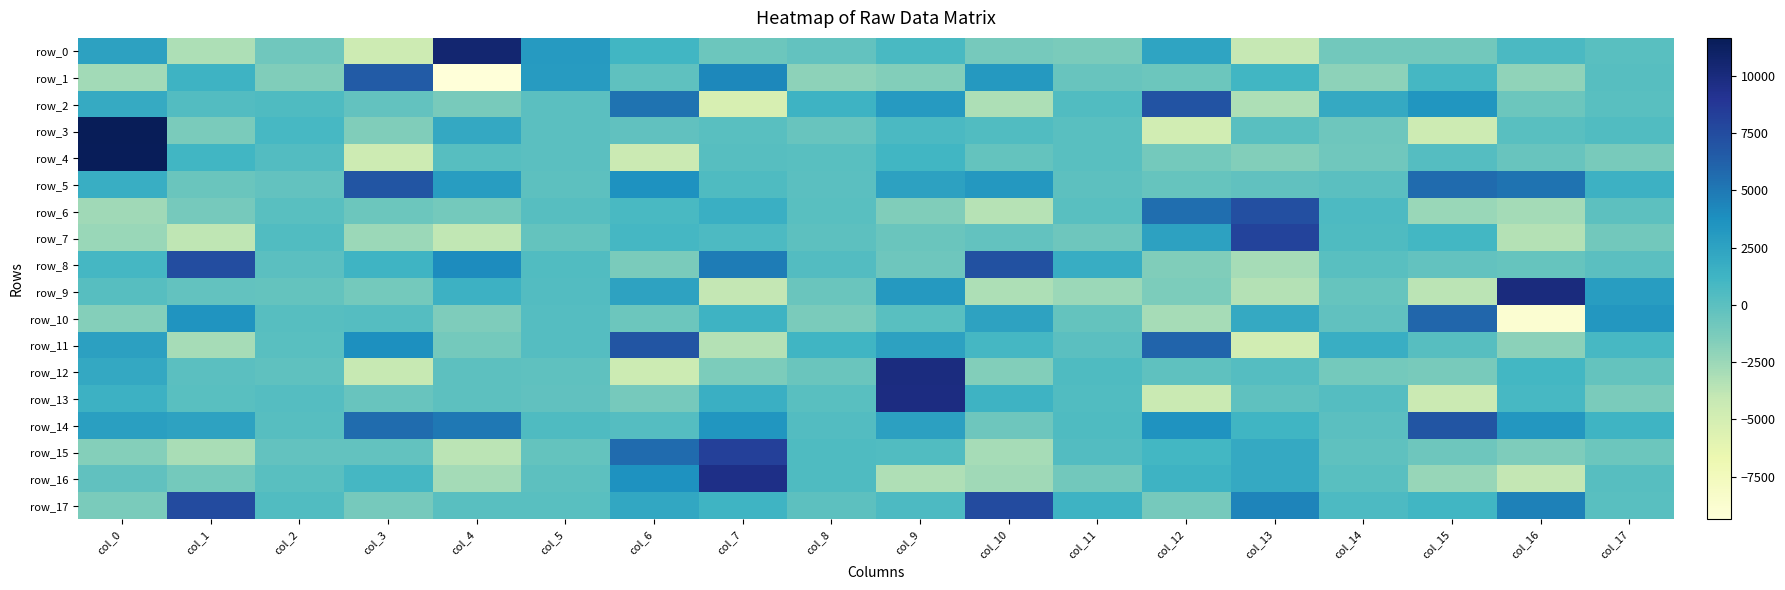

What is the difference between the maximum and minimum values in the row_4 series?

16074.4